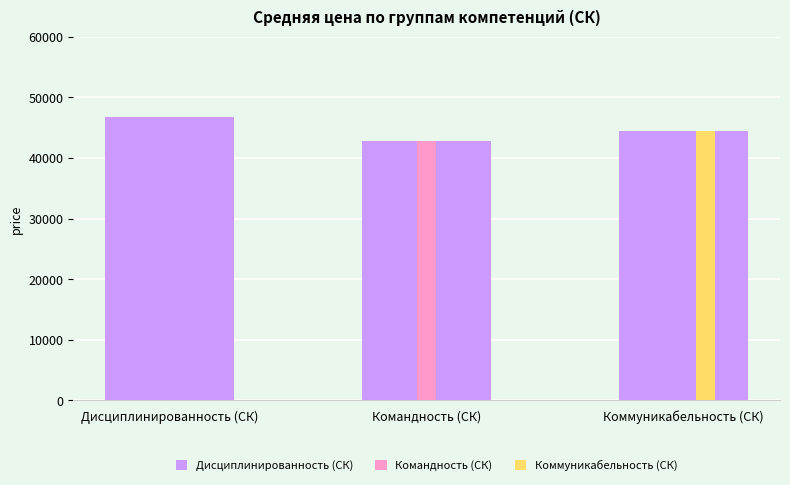

Reading left to right, what are all the values shown in this chart?

Дисциплинированность (СК): 46675.9	42767.9	44476.0
Командность (СК): 0.0	42767.9	0.0
Коммуникабельность (СК): 0.0	0.0	44476.0